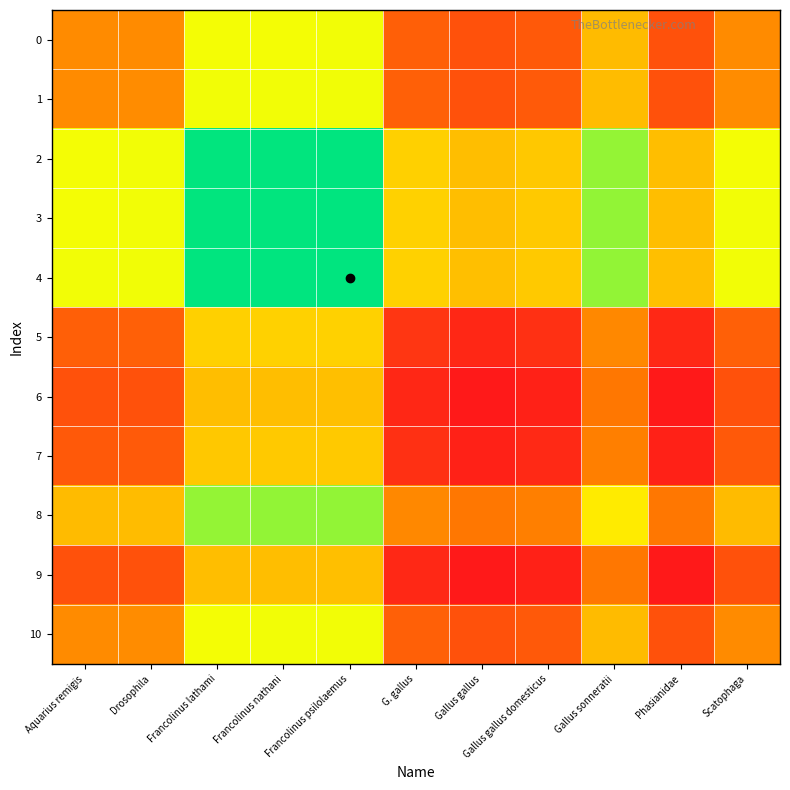

At how many categories does at least one series exceed 4264?

11